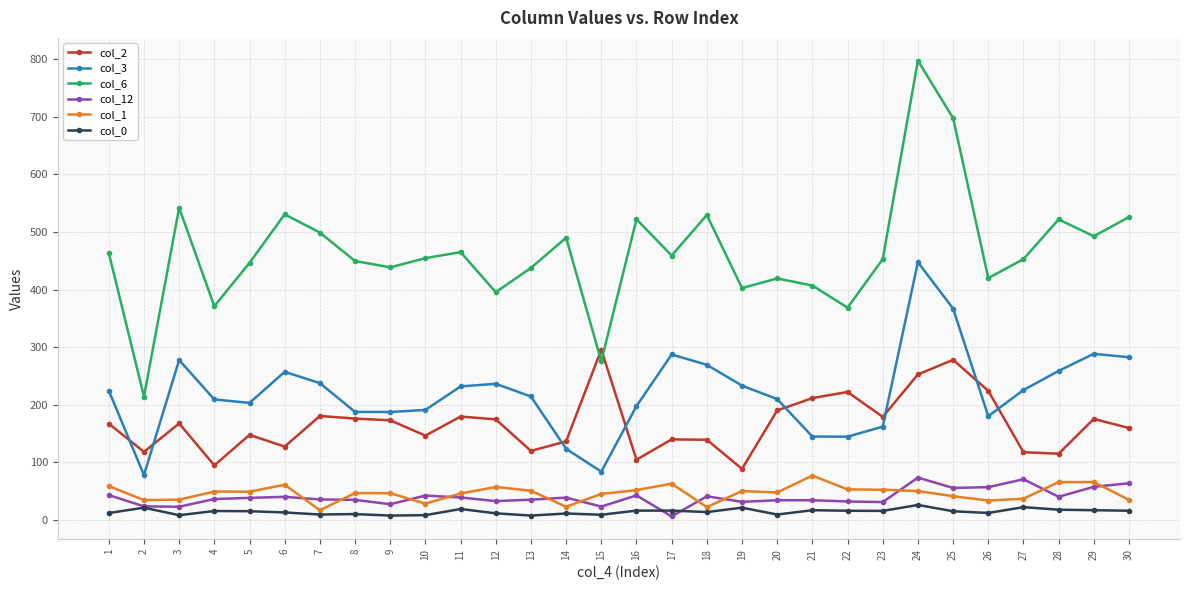

What are all the series names shown in the legend?

col_2, col_3, col_6, col_12, col_1, col_0